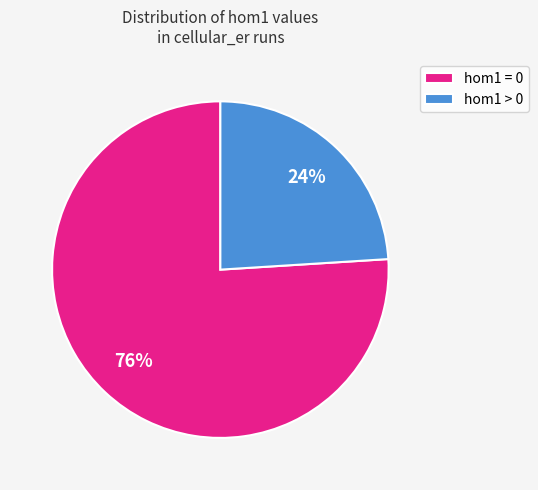

Which category accounts for the majority?

hom1 = 0